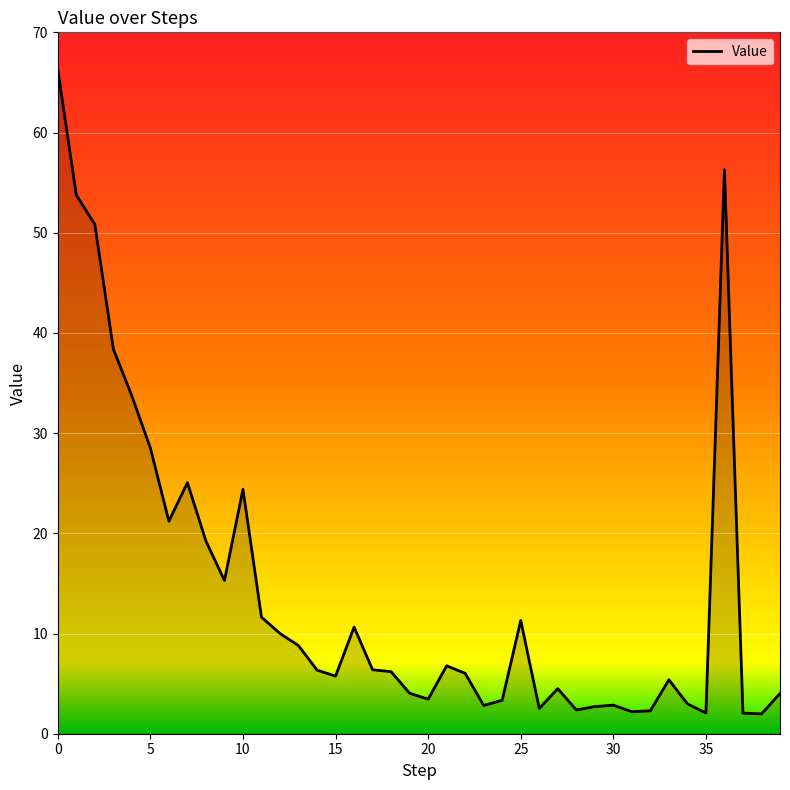

Reading right to left, what are all the values shown in this chart?

39=4.0	38=2.0	37=2.1	36=56.3	35=2.1	34=3.0	33=5.4	32=2.3	31=2.2	30=2.9	29=2.7	28=2.4	27=4.5	26=2.5	25=11.3	24=3.3	23=2.8	22=6.0	21=6.8	20=3.4	19=4.0	18=6.2	17=6.4	16=10.6	15=5.7	14=6.3	13=8.8	12=10.0	11=11.6	10=24.4	9=15.3	8=19.2	7=25.1	6=21.2	5=28.5	4=33.7	3=38.4	2=50.8	1=53.8	0=66.3